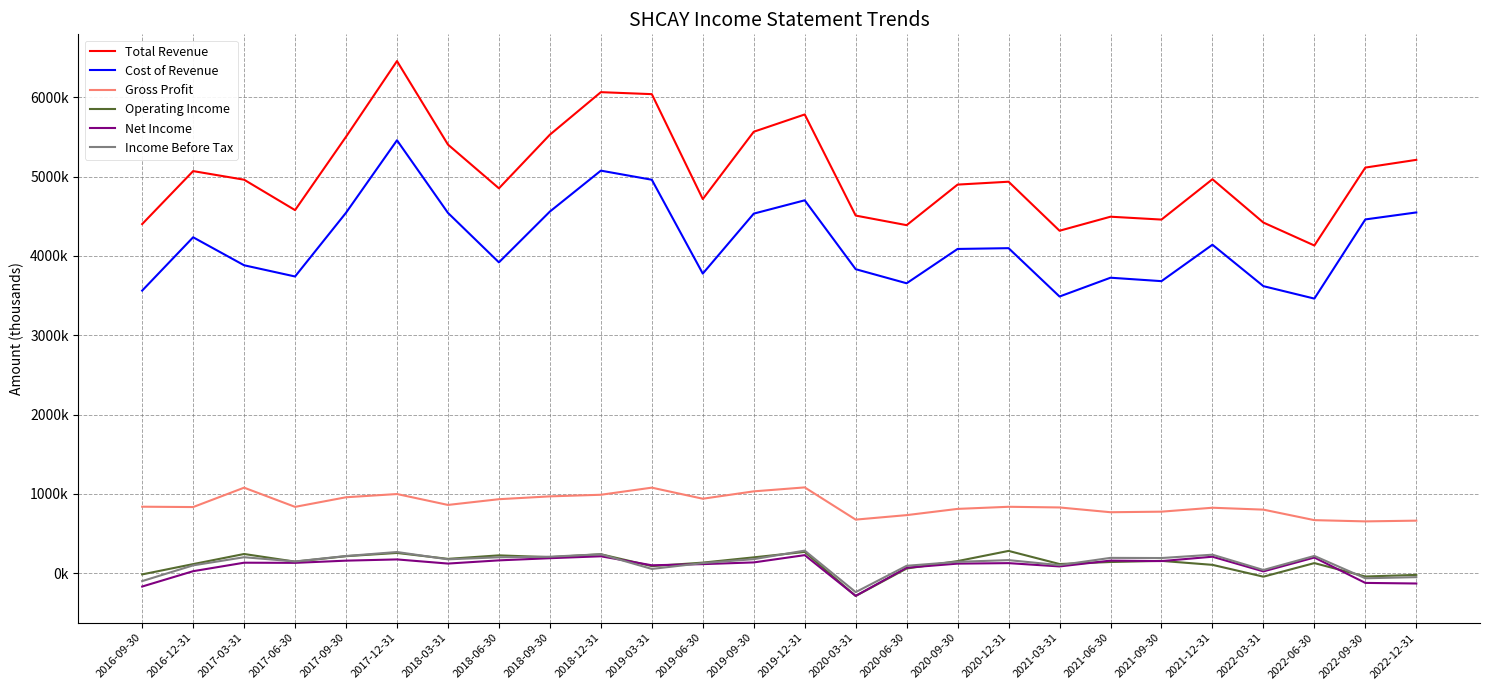

Where is Operating Income nearest to the value -2600?

2016-09-30